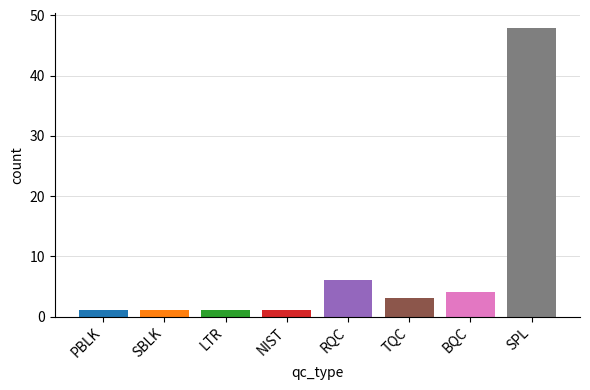

Reading left to right, list all the values displayed in this chart.

PBLK=1	SBLK=1	LTR=1	NIST=1	RQC=6	TQC=3	BQC=4	SPL=48